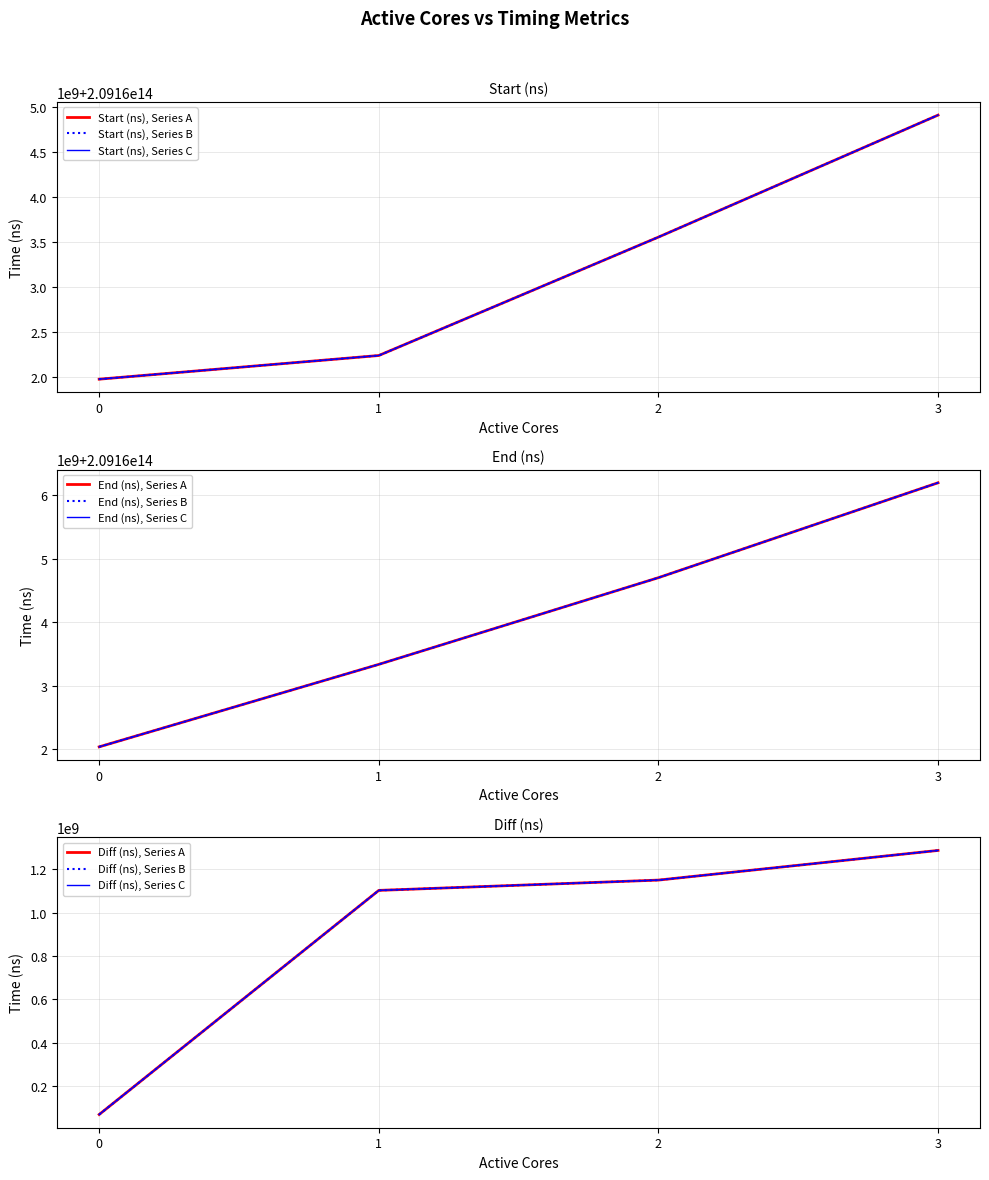

What is the maximum value for Diff (ns)?

1287355699